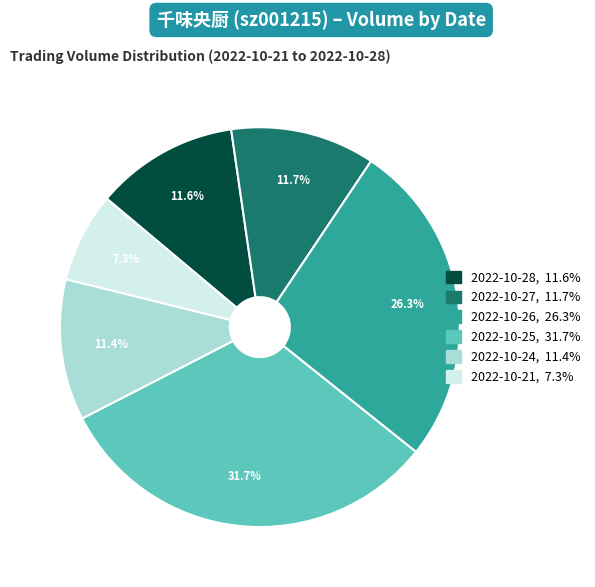

What portion of the pie excludes 2022-10-28?

88.4%